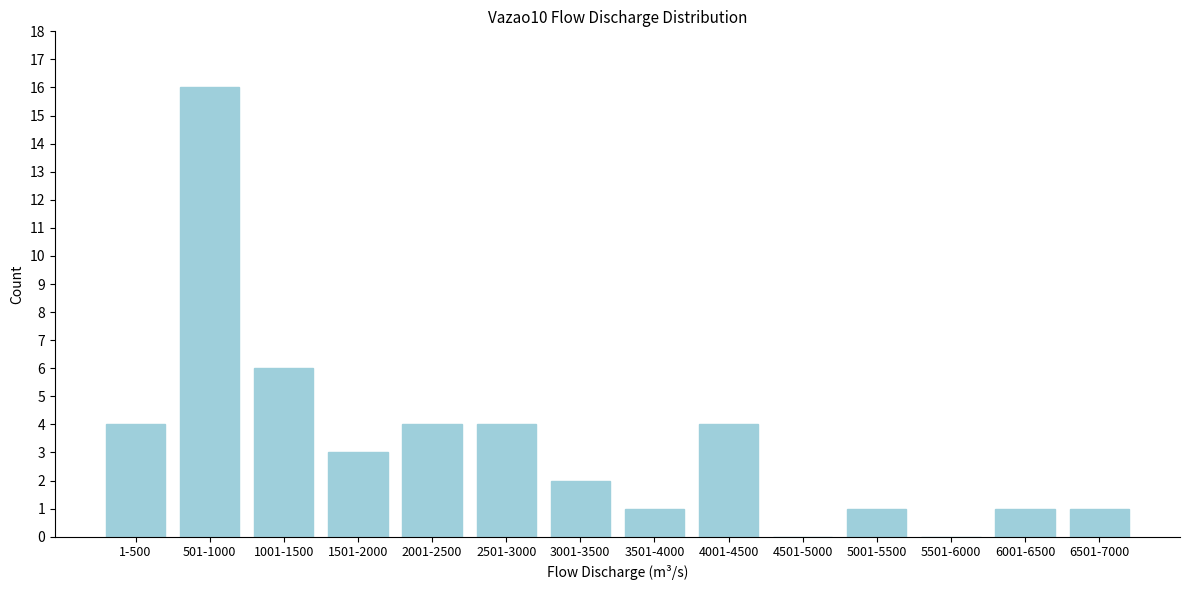

Reading left to right, transcribe all the data shown in this chart.

1-500=4	501-1000=16	1001-1500=6	1501-2000=3	2001-2500=4	2501-3000=4	3001-3500=2	3501-4000=1	4001-4500=4	4501-5000=0	5001-5500=1	5501-6000=0	6001-6500=1	6501-7000=1